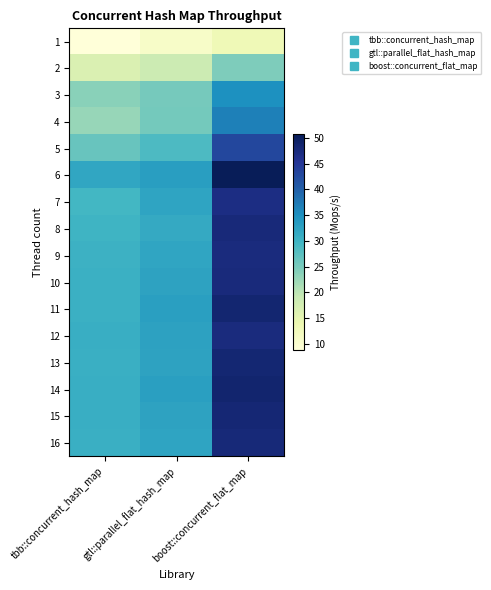

Reading left to right, extract all data points from this chart.

1: tbb::concurrent_hash_map=8.8	gtl::parallel_flat_hash_map=11.0	boost::concurrent_flat_map=13.2
2: tbb::concurrent_hash_map=16.5	gtl::parallel_flat_hash_map=18.6	boost::concurrent_flat_map=24.5
3: tbb::concurrent_hash_map=23.7	gtl::parallel_flat_hash_map=25.3	boost::concurrent_flat_map=34.8
4: tbb::concurrent_hash_map=22.7	gtl::parallel_flat_hash_map=25.4	boost::concurrent_flat_map=36.7
5: tbb::concurrent_hash_map=26.4	gtl::parallel_flat_hash_map=28.6	boost::concurrent_flat_map=42.9
6: tbb::concurrent_hash_map=31.9	gtl::parallel_flat_hash_map=33.1	boost::concurrent_flat_map=50.7
7: tbb::concurrent_hash_map=29.5	gtl::parallel_flat_hash_map=32.2	boost::concurrent_flat_map=46.8
8: tbb::concurrent_hash_map=30.0	gtl::parallel_flat_hash_map=31.5	boost::concurrent_flat_map=47.6
9: tbb::concurrent_hash_map=30.2	gtl::parallel_flat_hash_map=32.1	boost::concurrent_flat_map=47.2
10: tbb::concurrent_hash_map=30.5	gtl::parallel_flat_hash_map=32.3	boost::concurrent_flat_map=47.5
11: tbb::concurrent_hash_map=30.4	gtl::parallel_flat_hash_map=32.8	boost::concurrent_flat_map=48.5
12: tbb::concurrent_hash_map=30.8	gtl::parallel_flat_hash_map=32.6	boost::concurrent_flat_map=47.3
13: tbb::concurrent_hash_map=30.6	gtl::parallel_flat_hash_map=32.4	boost::concurrent_flat_map=48.3
14: tbb::concurrent_hash_map=30.7	gtl::parallel_flat_hash_map=32.9	boost::concurrent_flat_map=48.6
15: tbb::concurrent_hash_map=30.7	gtl::parallel_flat_hash_map=32.5	boost::concurrent_flat_map=48.1
16: tbb::concurrent_hash_map=30.6	gtl::parallel_flat_hash_map=32.3	boost::concurrent_flat_map=47.8